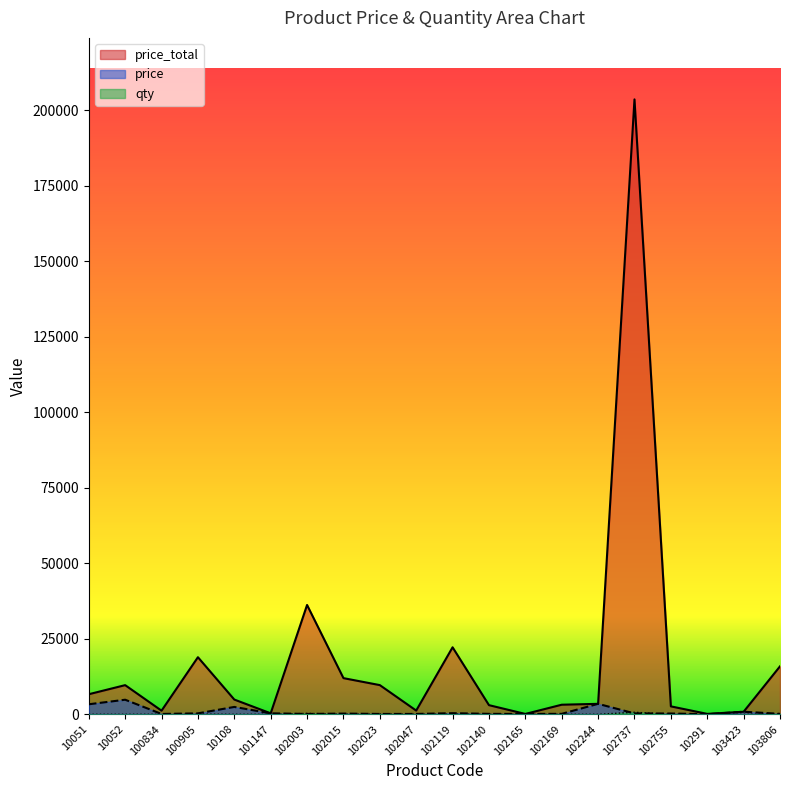

Does the chart have visible grid lines?

No